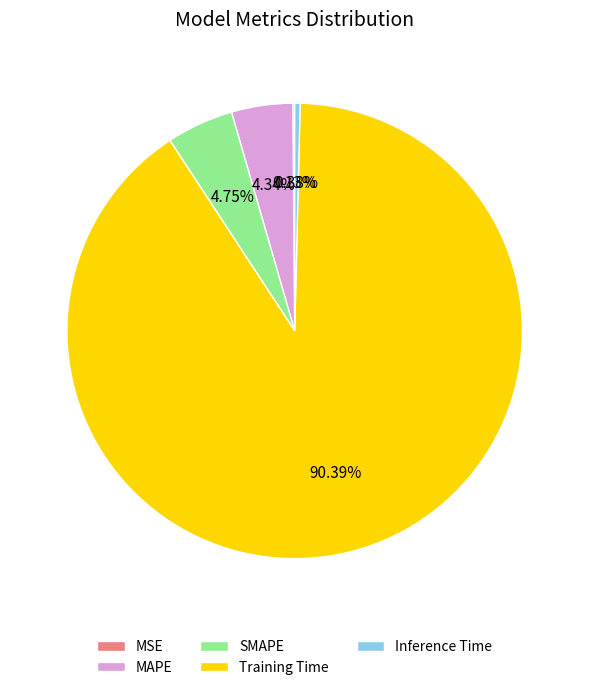

Which category has the biggest portion of the pie?

Training Time